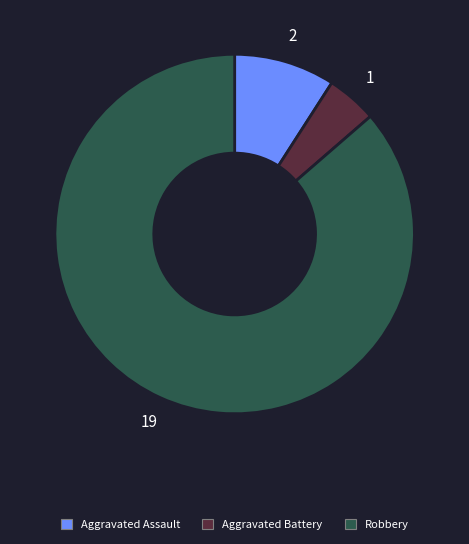

Which slice is the largest?

Robbery